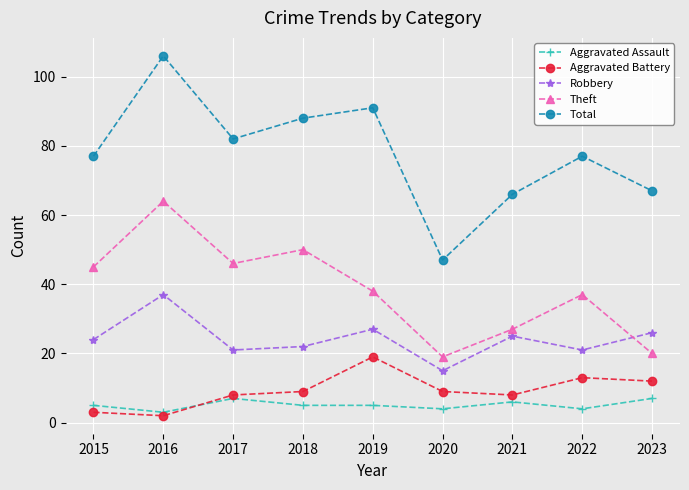

What value does the Total series have at 2022, to the nearest 10?

80